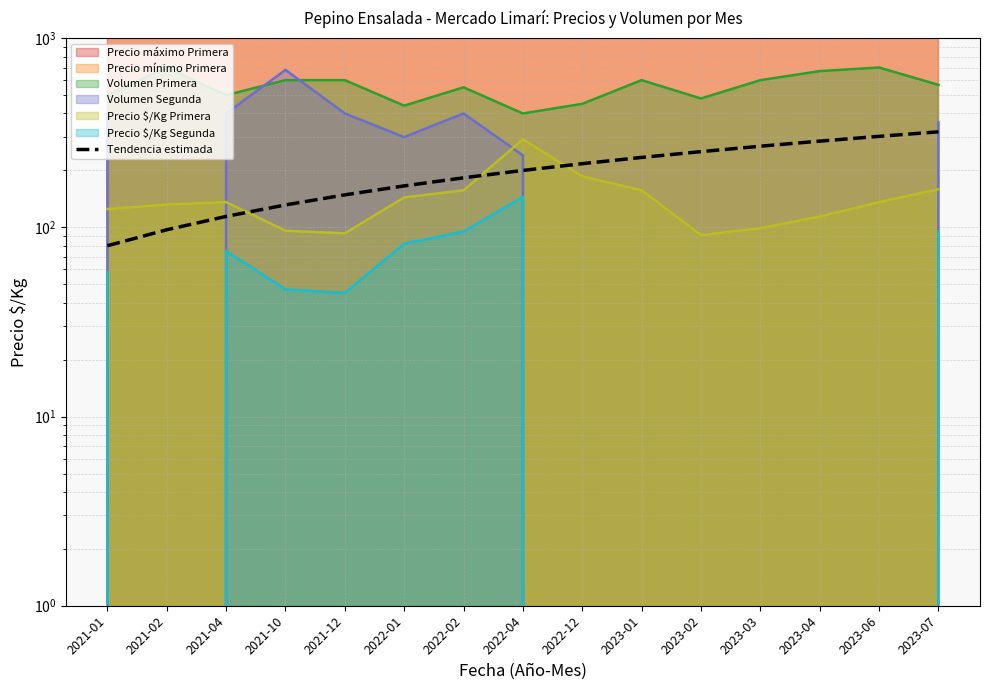

What is the difference between the maximum and minimum values?

240.0